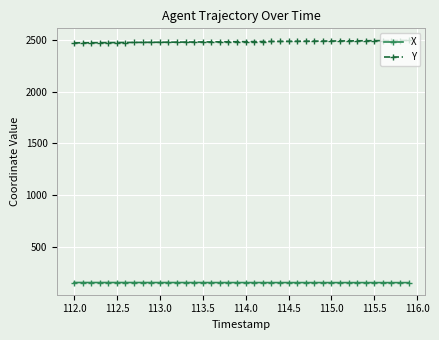

True or false: Y and X cross at least once.

False